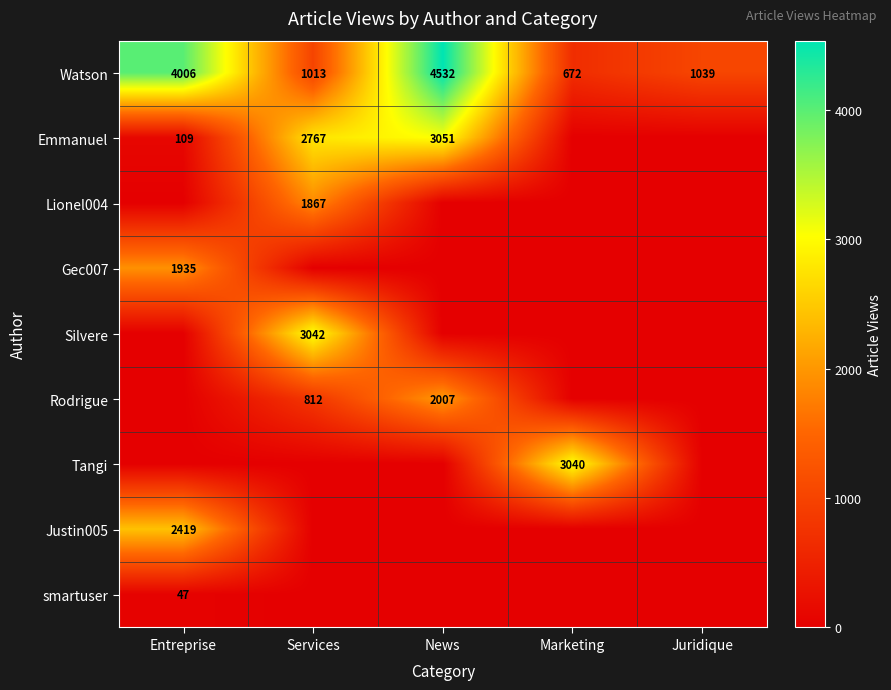

Is it true that Watson equals 1039 at Juridique?

True